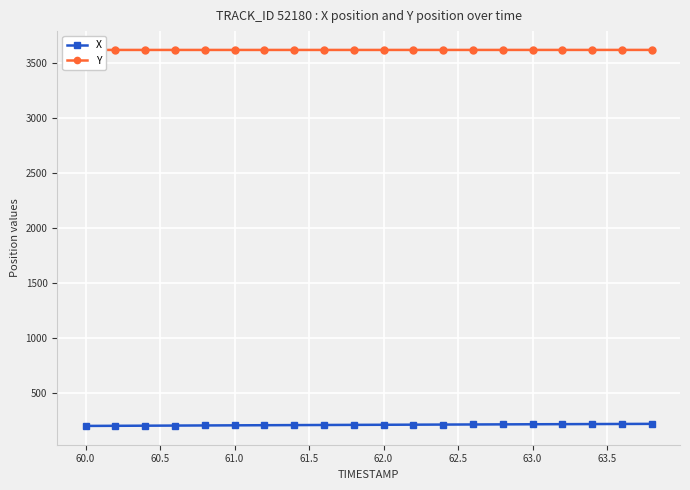

List the series in order of their peak value, lowest first.

X, Y